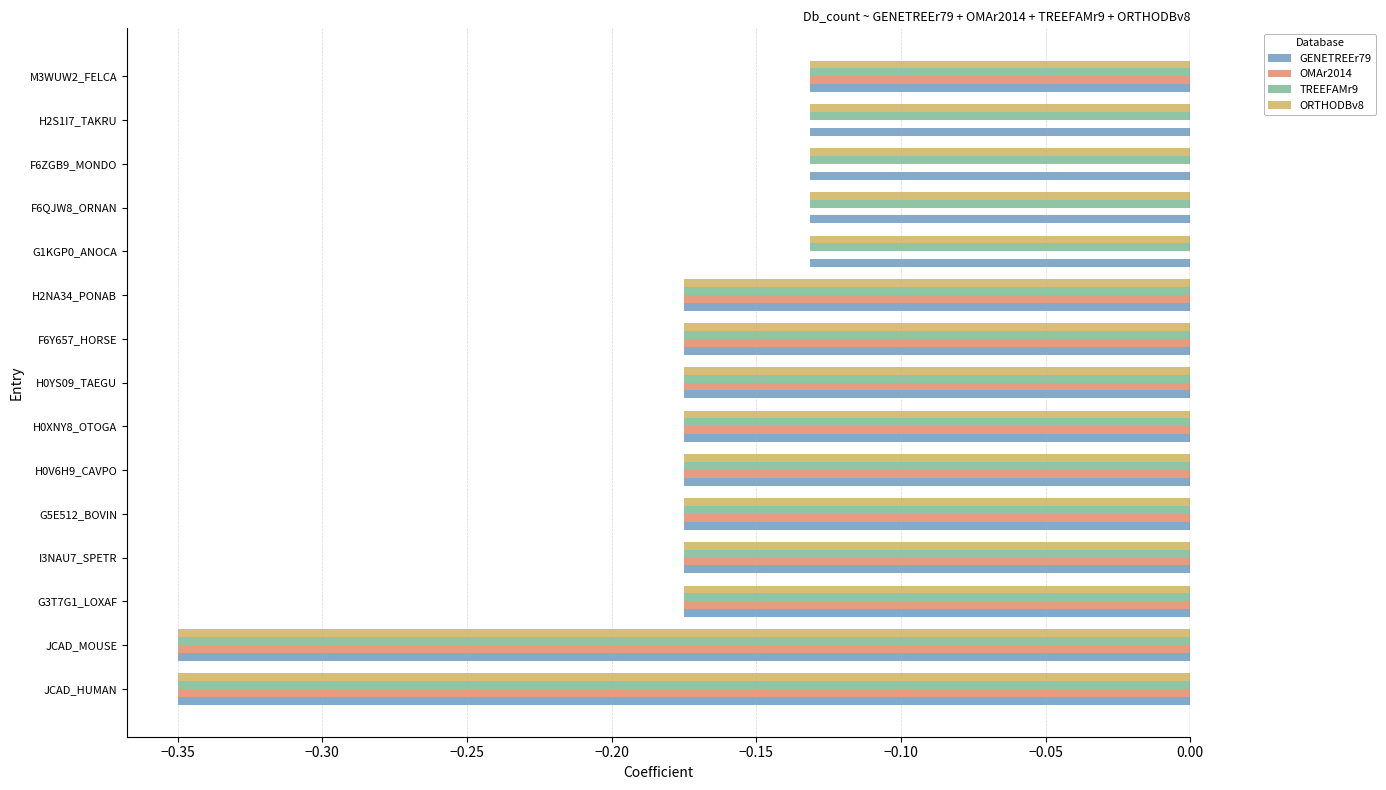

Which series changed the most between G3T7G1_LOXAF and F6ZGB9_MONDO?

OMAr2014